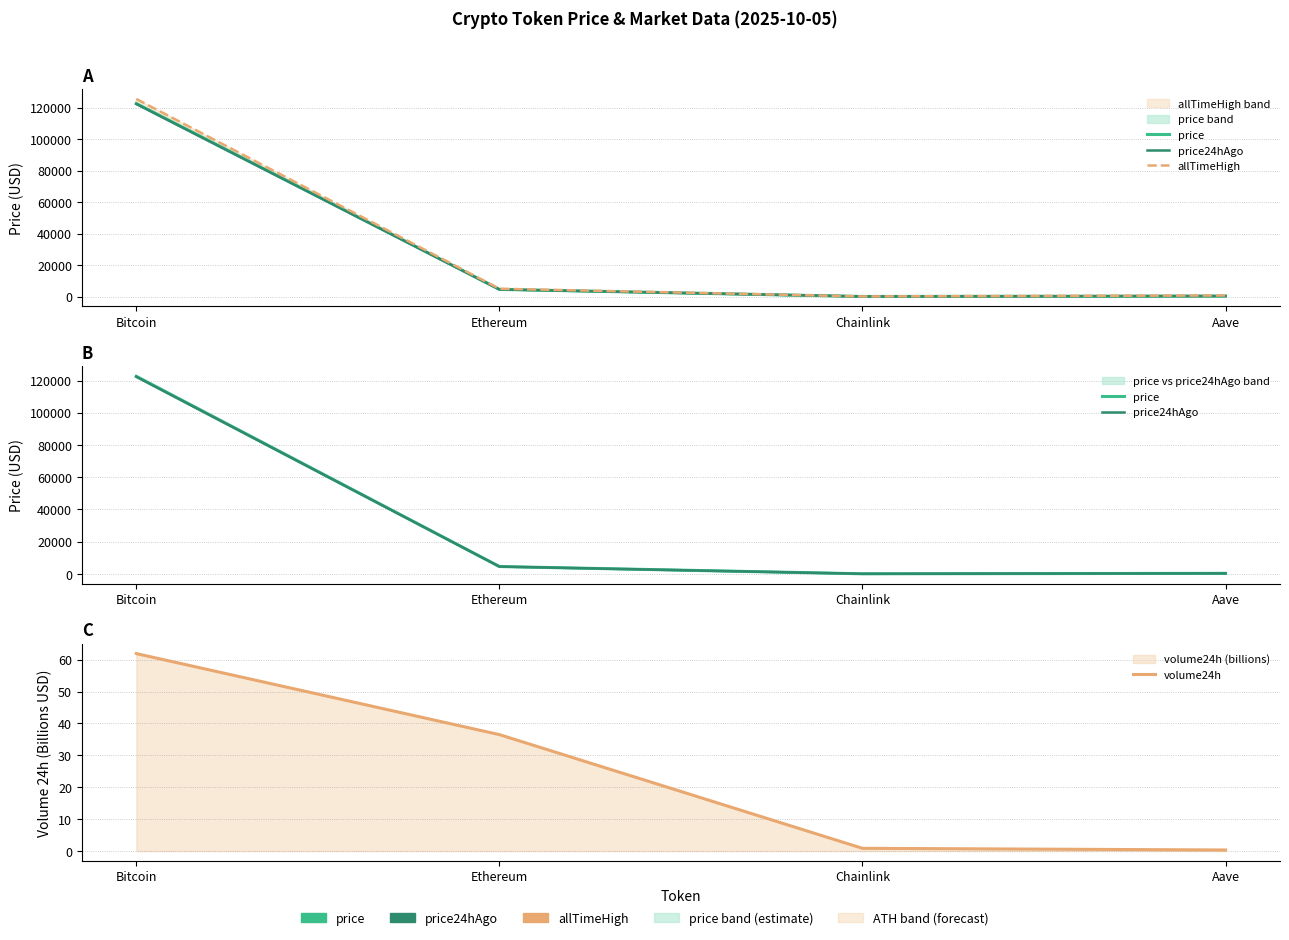

Does the chart display data point markers on the line(s)?

No